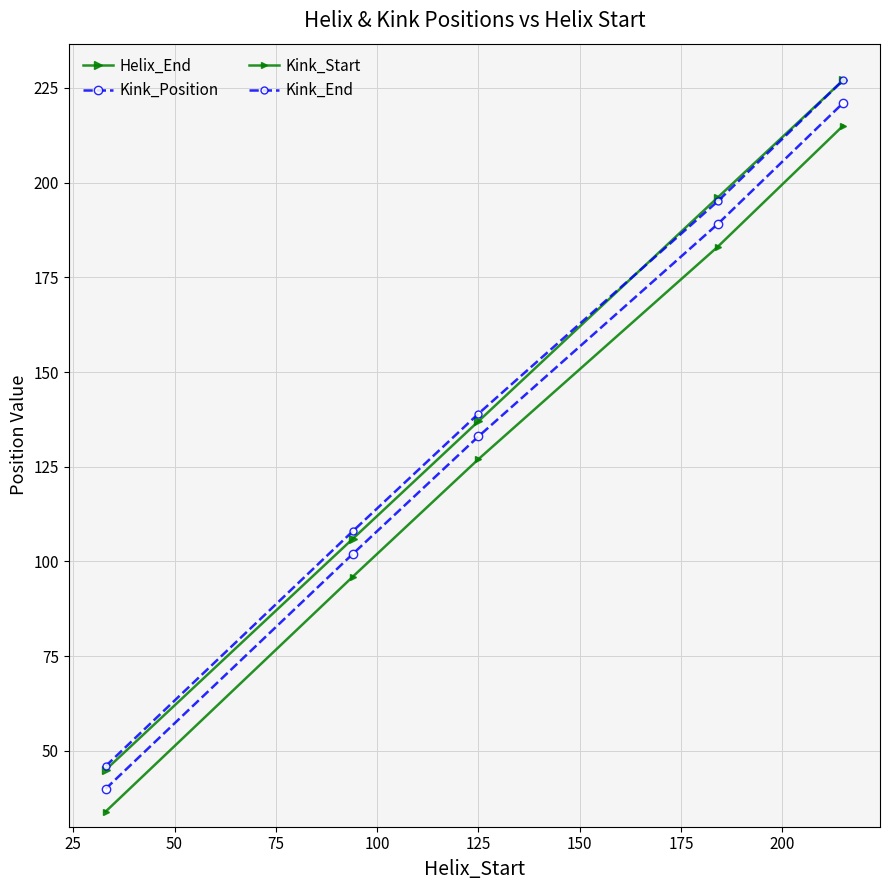

How many lines are shown in the chart?

4